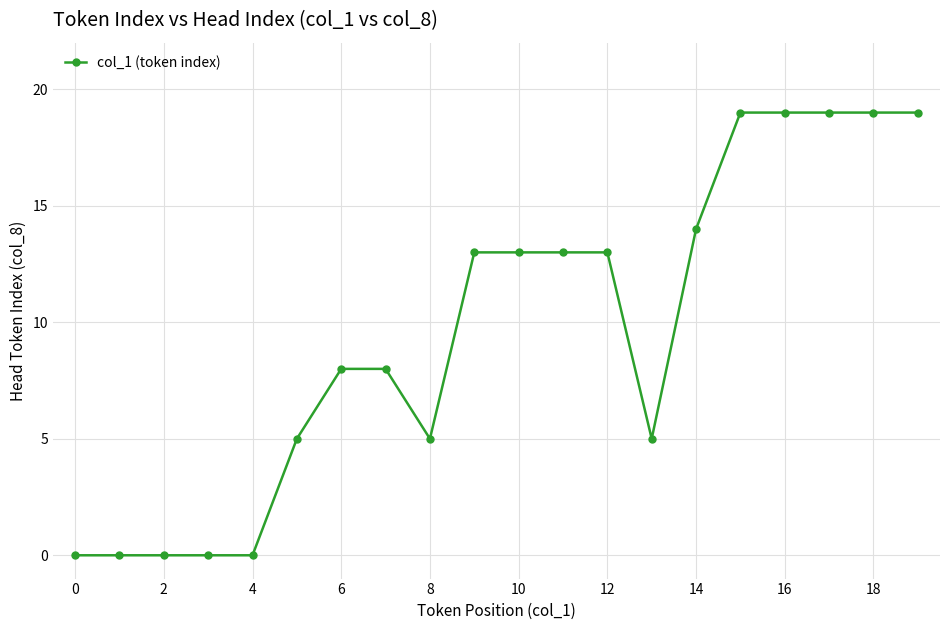

Reading right to left, what are all the values shown in this chart?

19	19	19	19	19	14	5	13	13	13	13	5	8	8	5	0	0	0	0	0